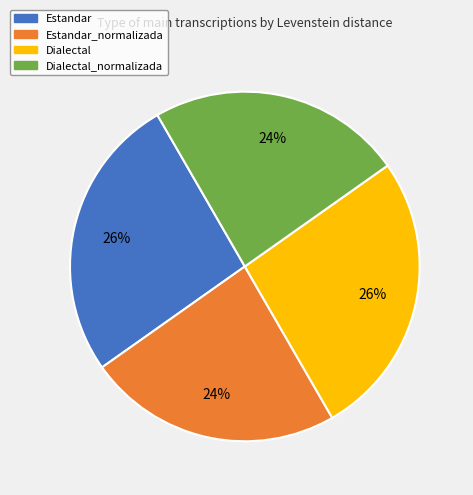

Does any single category account for the majority?

No